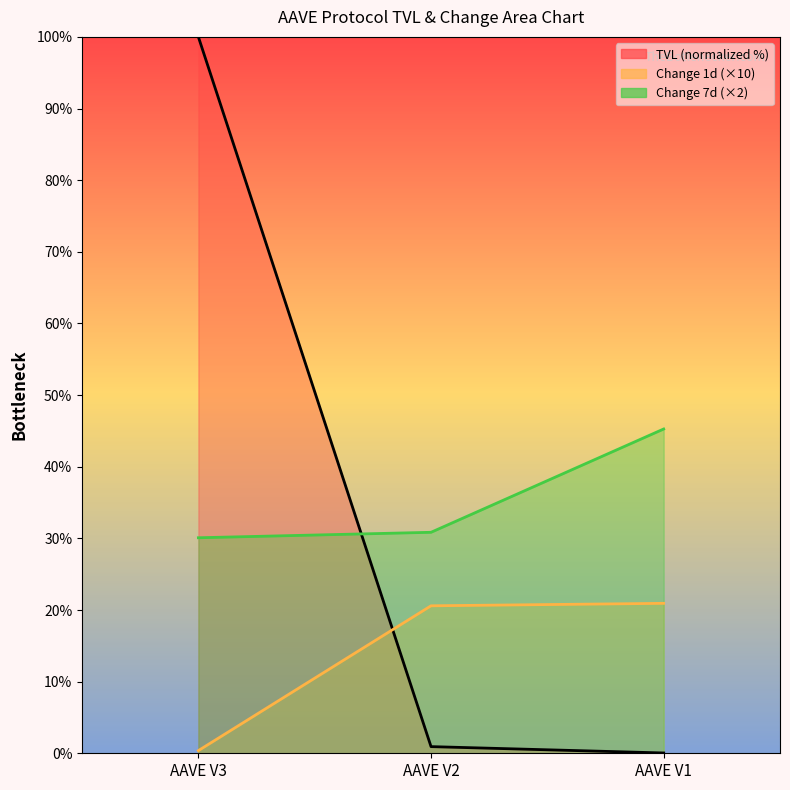

Is it true that Change 1d (×10) equals 33.9 at AAVE V1?

False